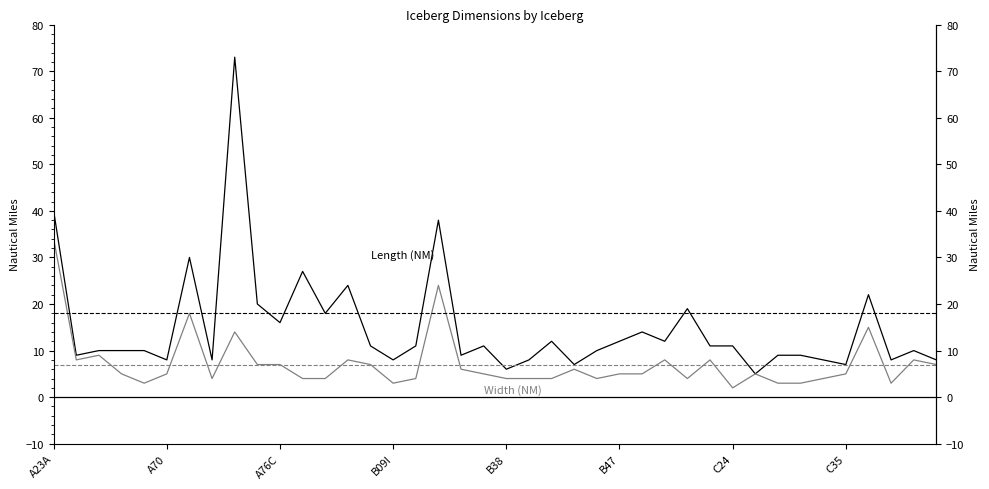

What is the difference between the maximum and minimum values in the Width (NM) series?

32